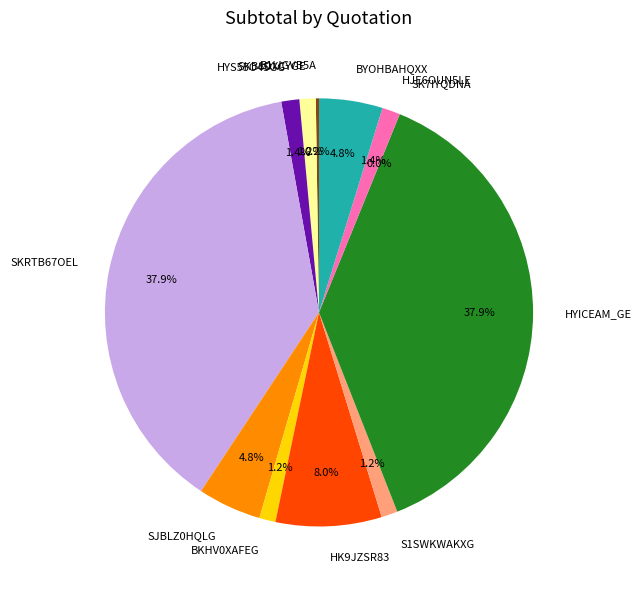

Which has a higher value, S1SWKWAKXG or SKRTB67OEL?

SKRTB67OEL